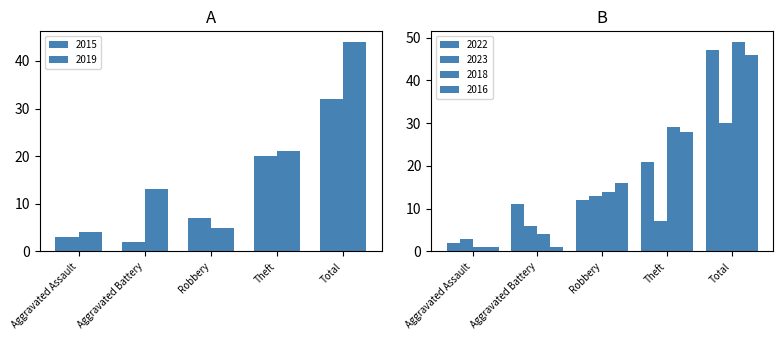

Rank the series at Total from highest to lowest value.

2018, 2022, 2016, 2019, 2015, 2023